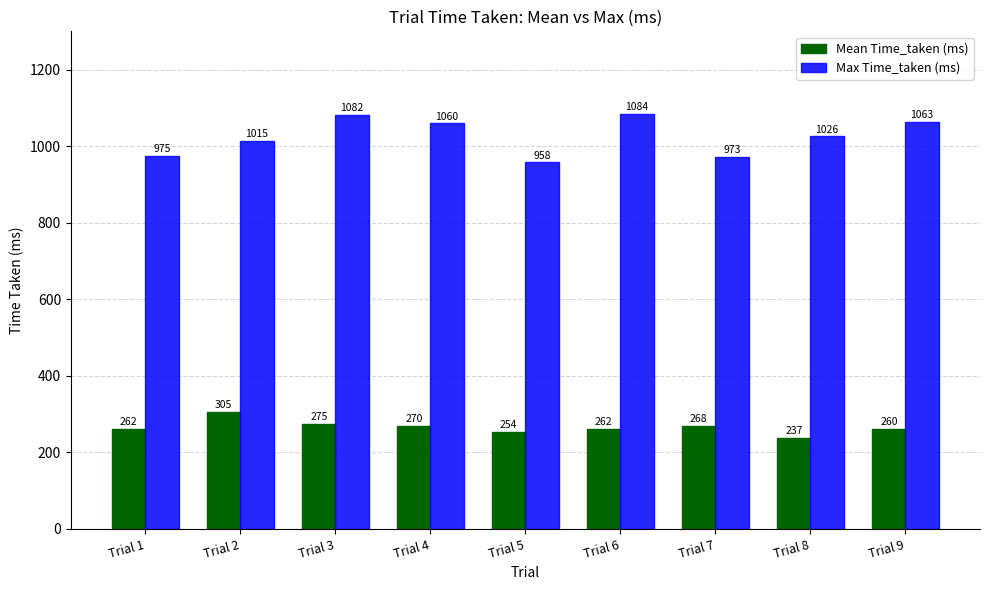

Where is Max Time_taken (ms) nearest to the value 1021?

Trial 8